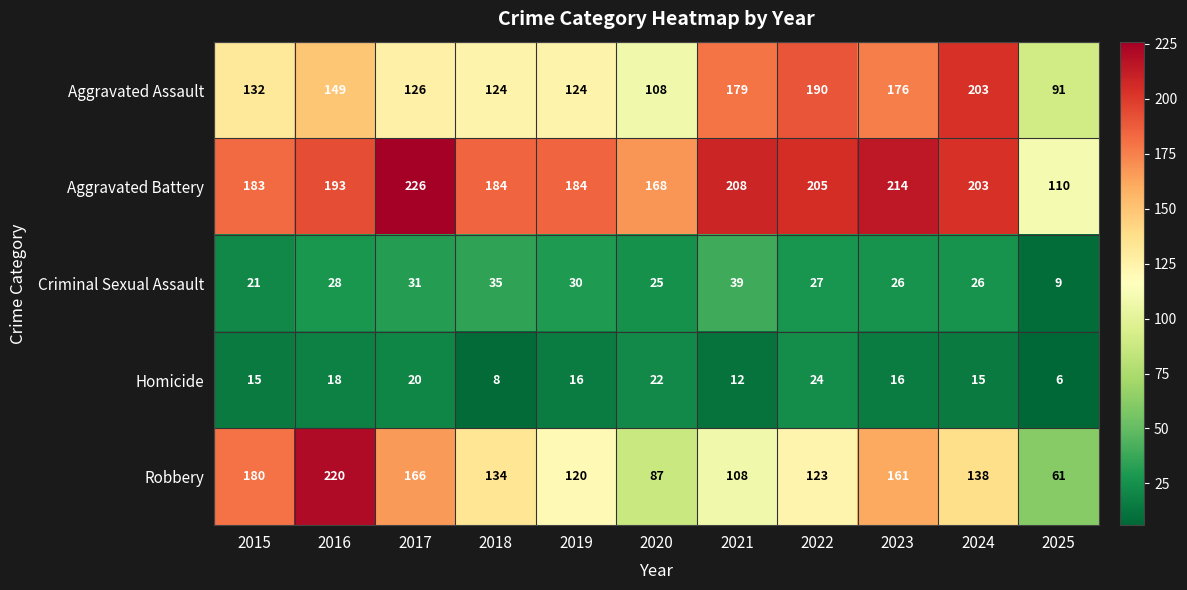

At 2023, list the series in order from smallest to largest.

Homicide, Criminal Sexual Assault, Robbery, Aggravated Assault, Aggravated Battery